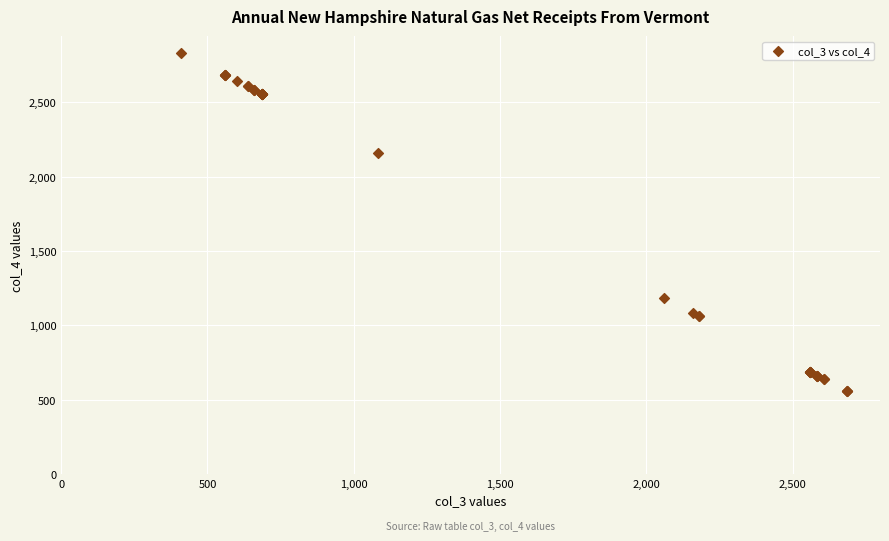

What Y value in the scatter plot is closest to 1696?

2160